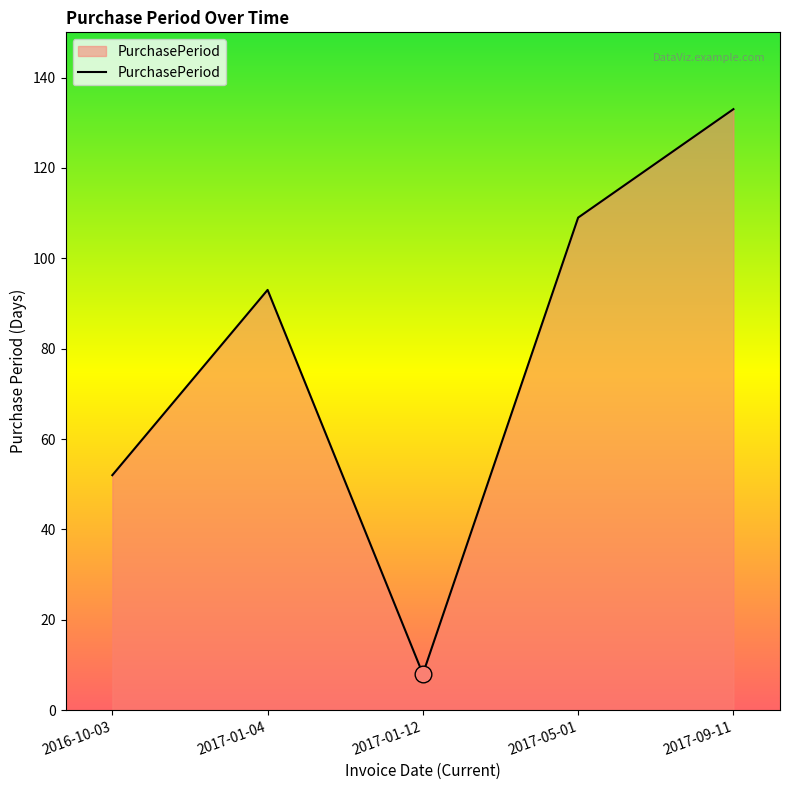

Rank the categories by value from highest to lowest.

2017-09-11, 2017-05-01, 2017-01-04, 2016-10-03, 2017-01-12